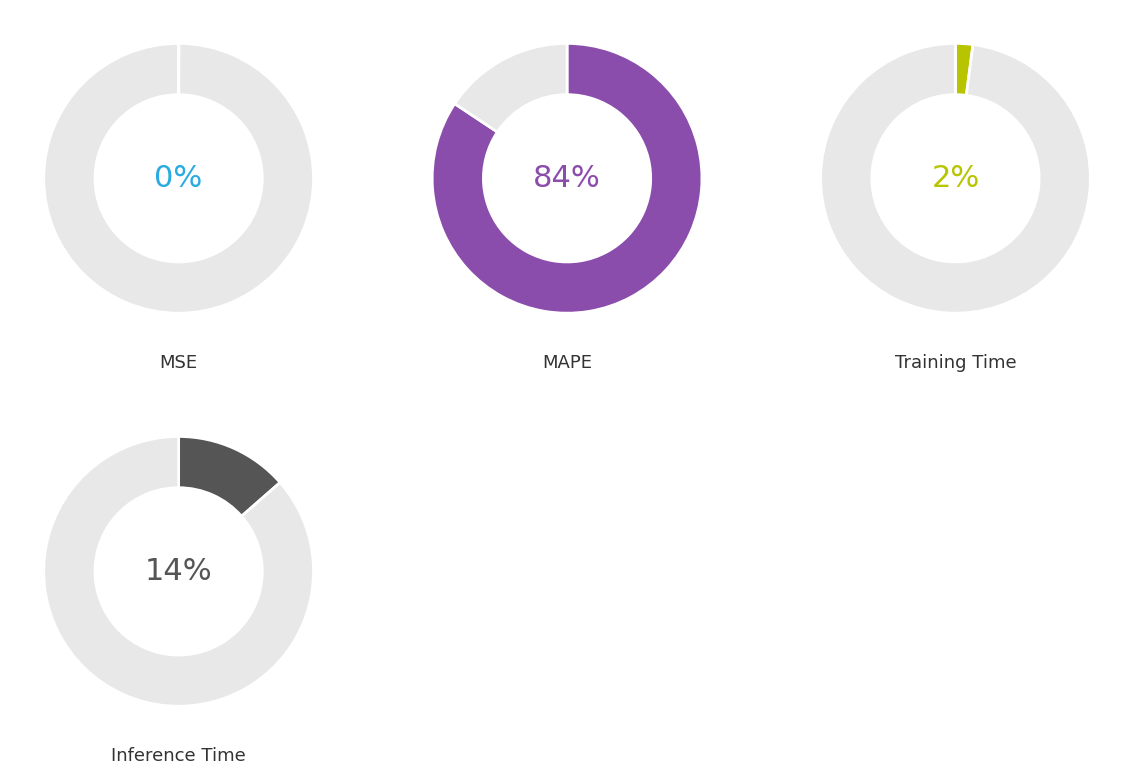

Which slice is the smallest?

MSE